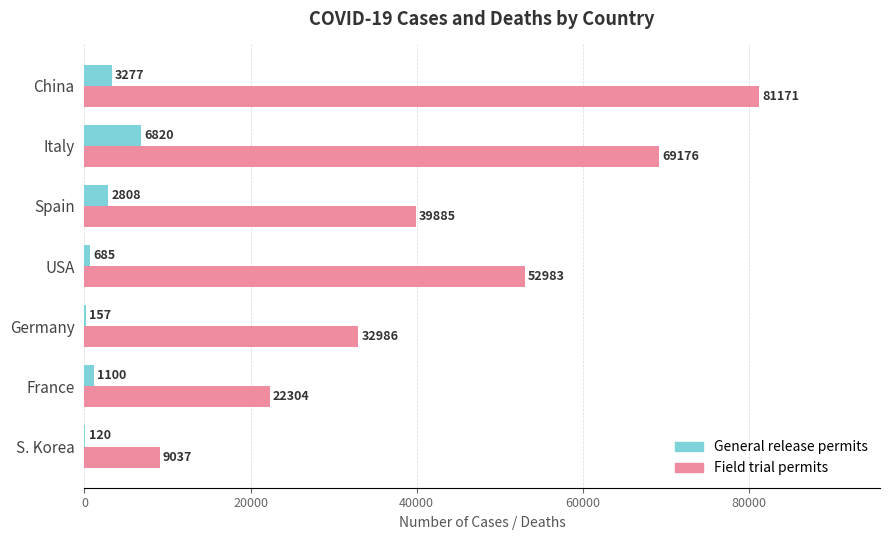

Which category has the highest value across all series?

China